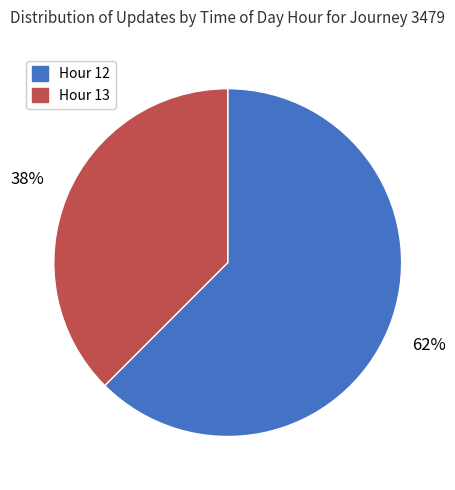

To the nearest percent, what percentage of the pie is Hour 13?

38%